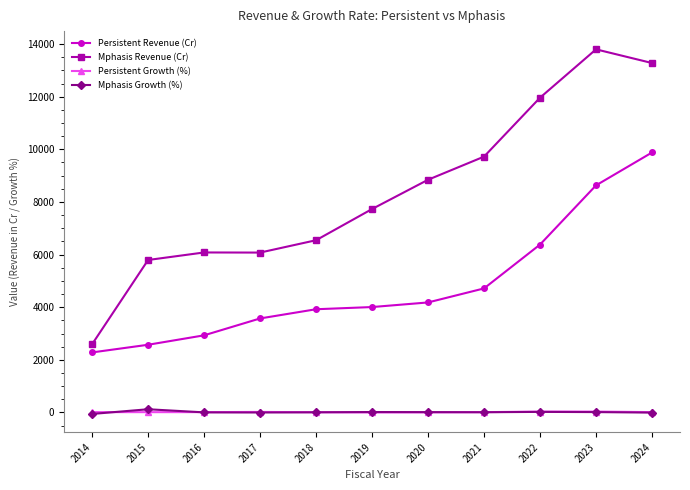

At which category is the sum across all series the highest?

2024